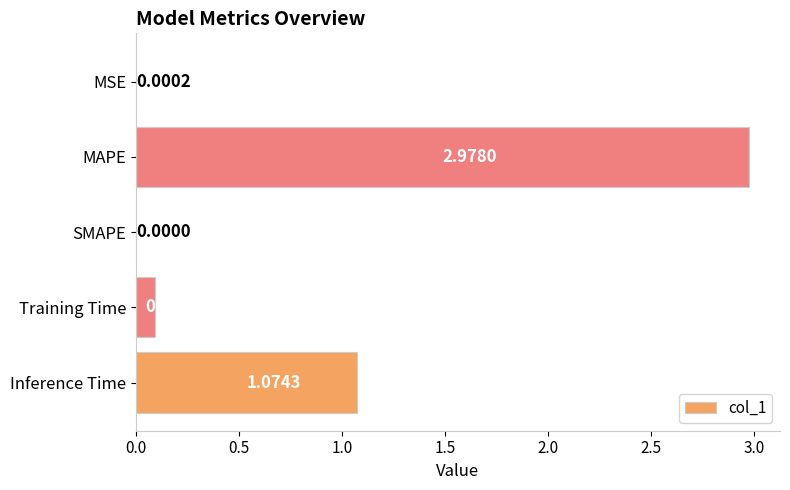

At which label is the value closest to 1?

Inference Time